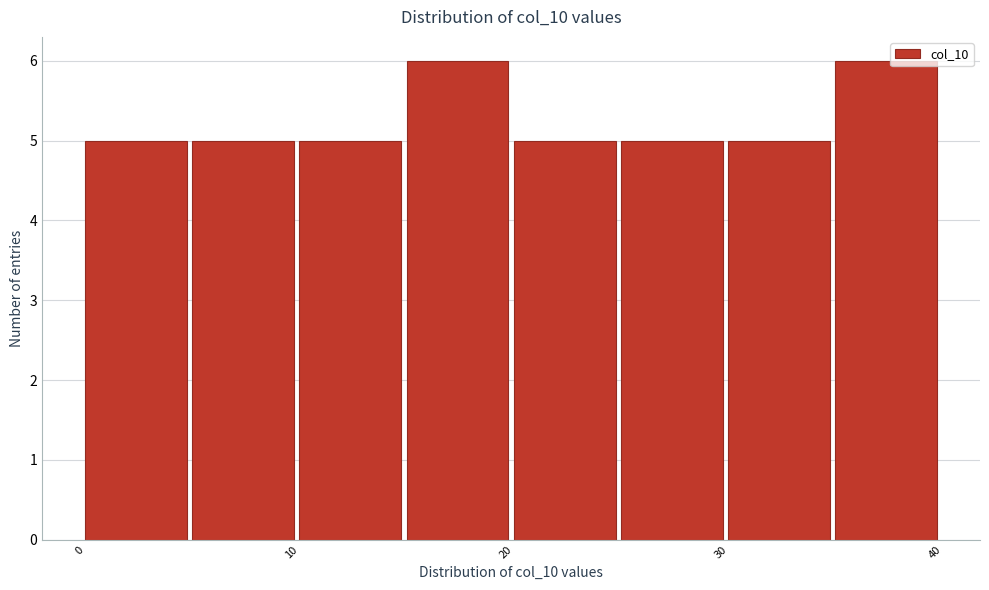

What is the height of the bar covering 5 to 10 on the x-axis? The values are not printed on the chart, so give them approximately, as read against the axis.

5